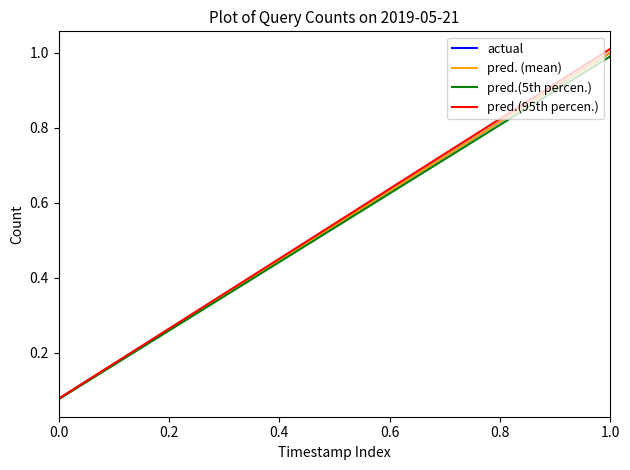

What is the value of the pred.(95th percen.) point at the 2nd from the left?

0.2